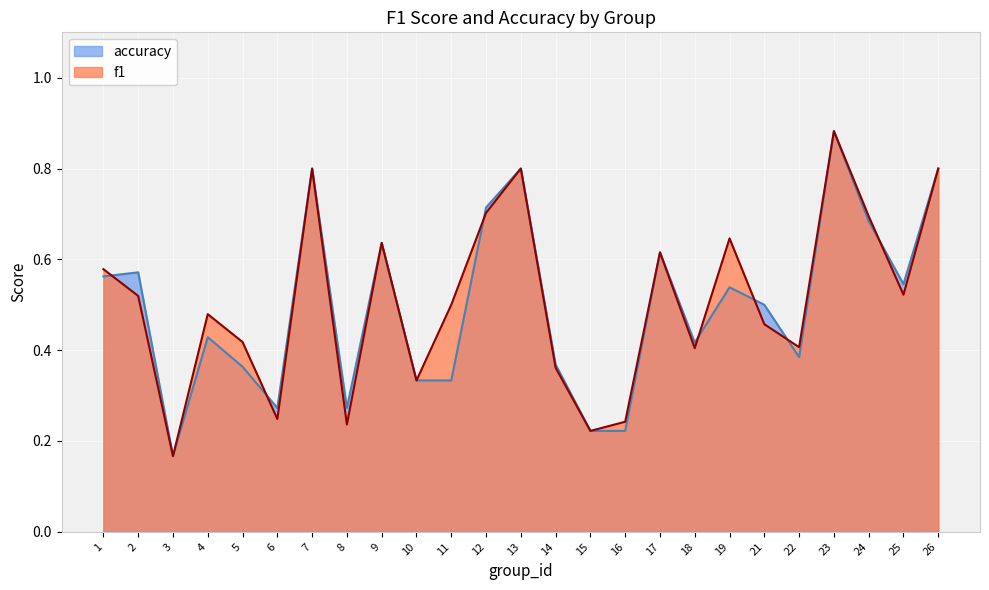

True or false: f1 has a value of 0.2 at 3.

True